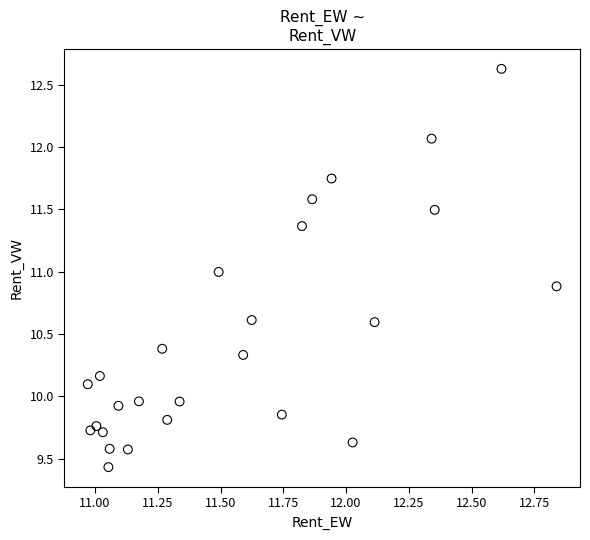

What is the range of X values (max minus min)?

1.9